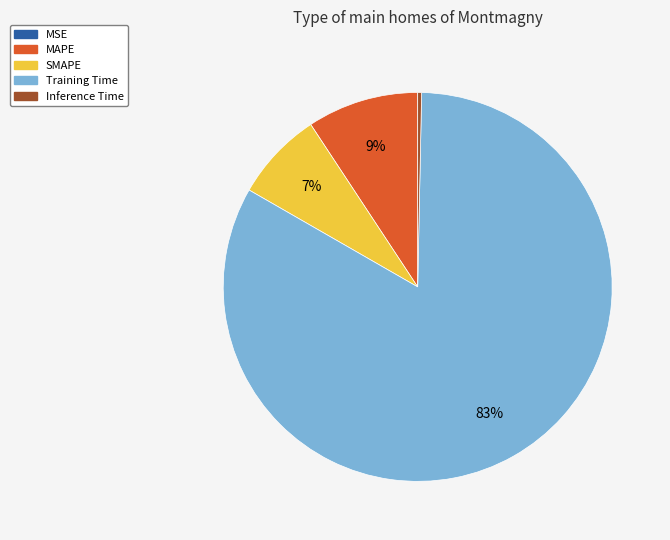

What percentage is the SMAPE slice, to the nearest percent?

7%